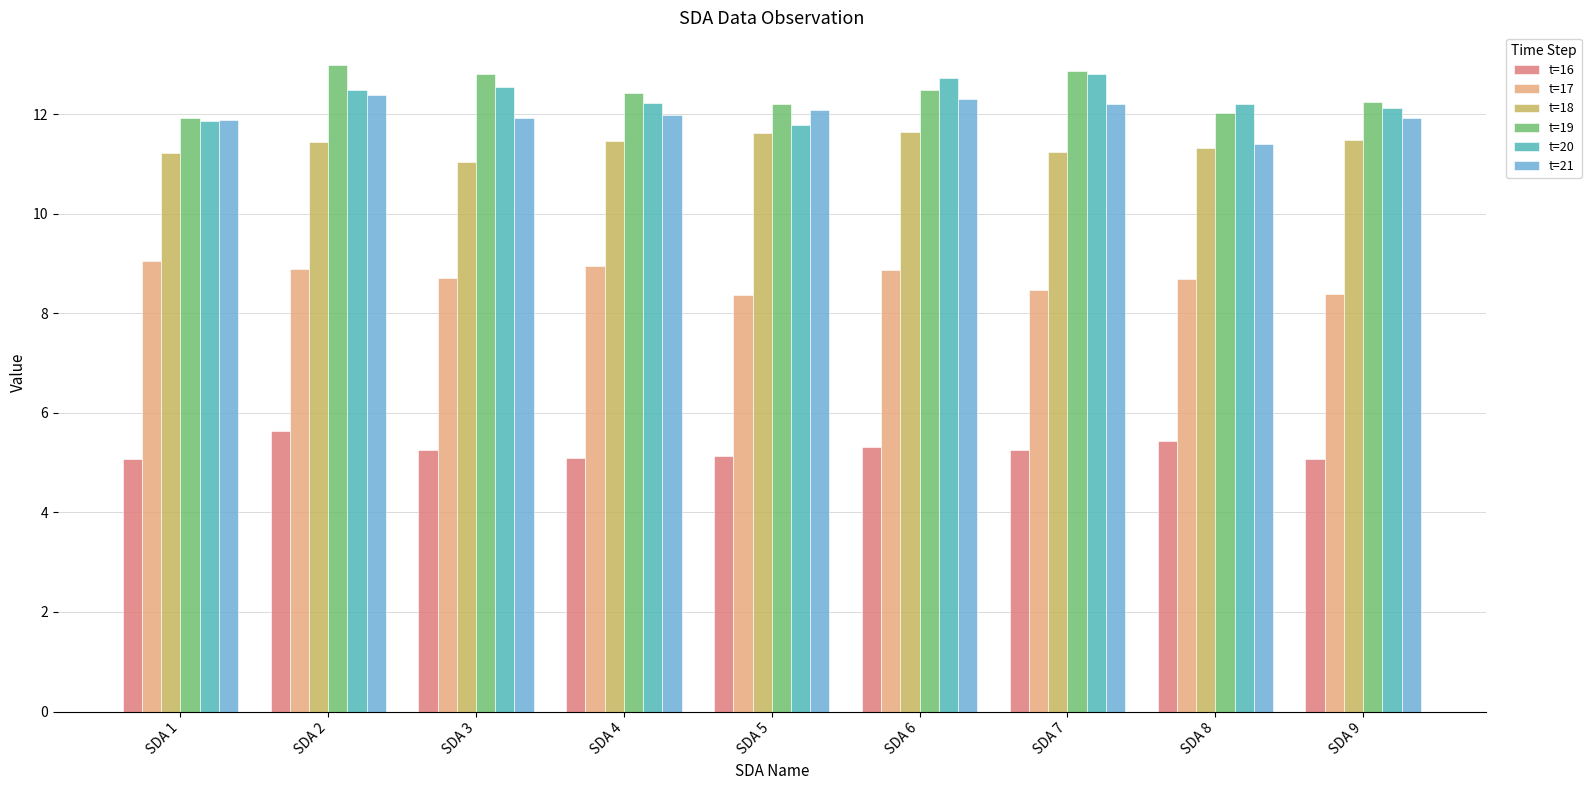

At how many categories does at least one series exceed 6?

9